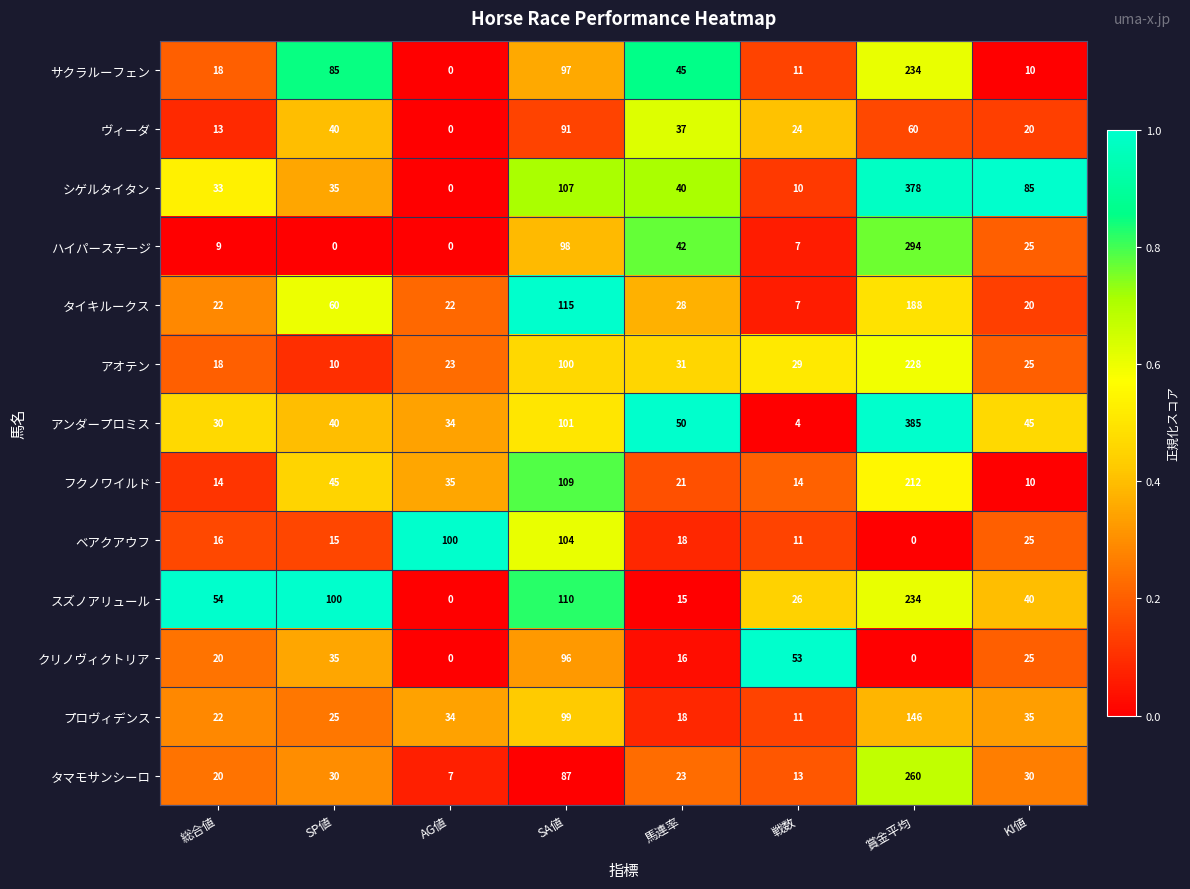

What is the sum of all サクラルーフェン values?

500